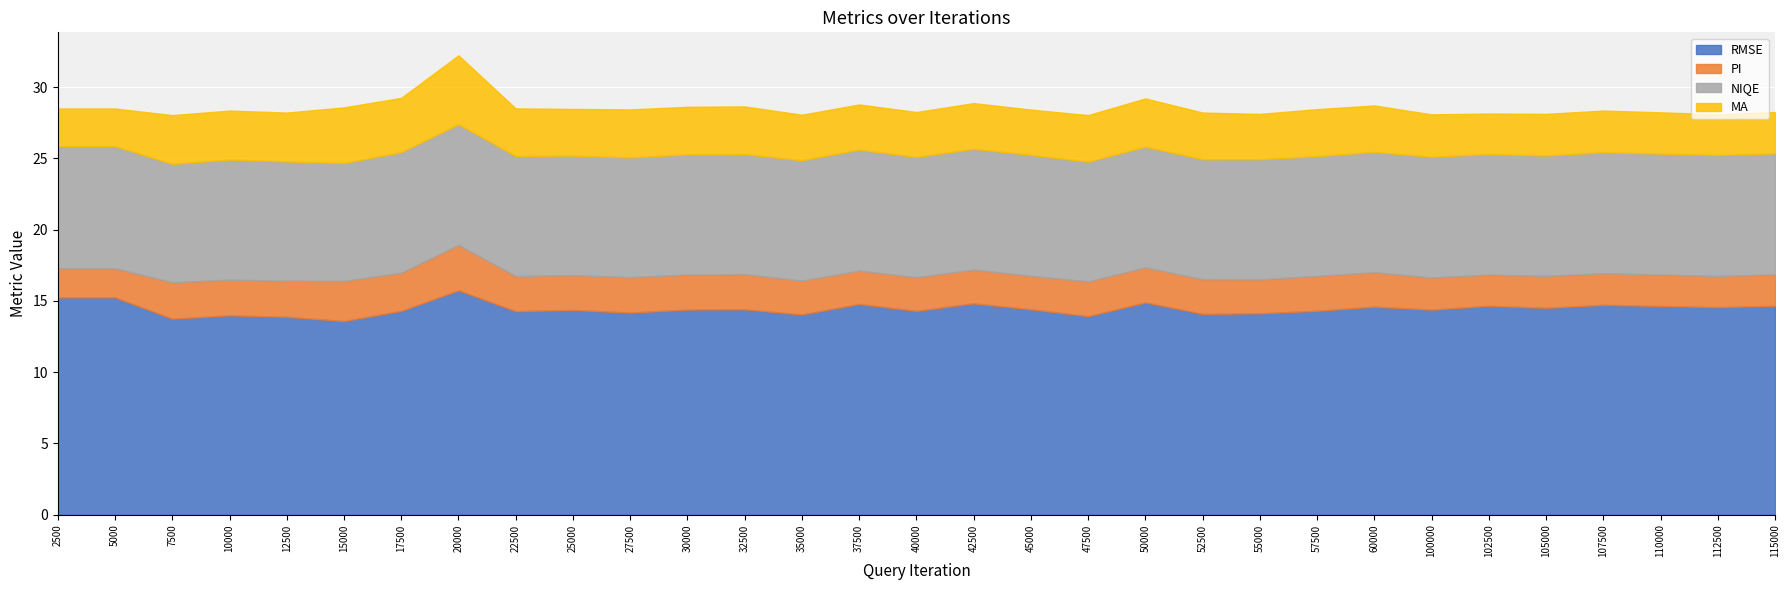

What is the greatest value displayed?

15.7